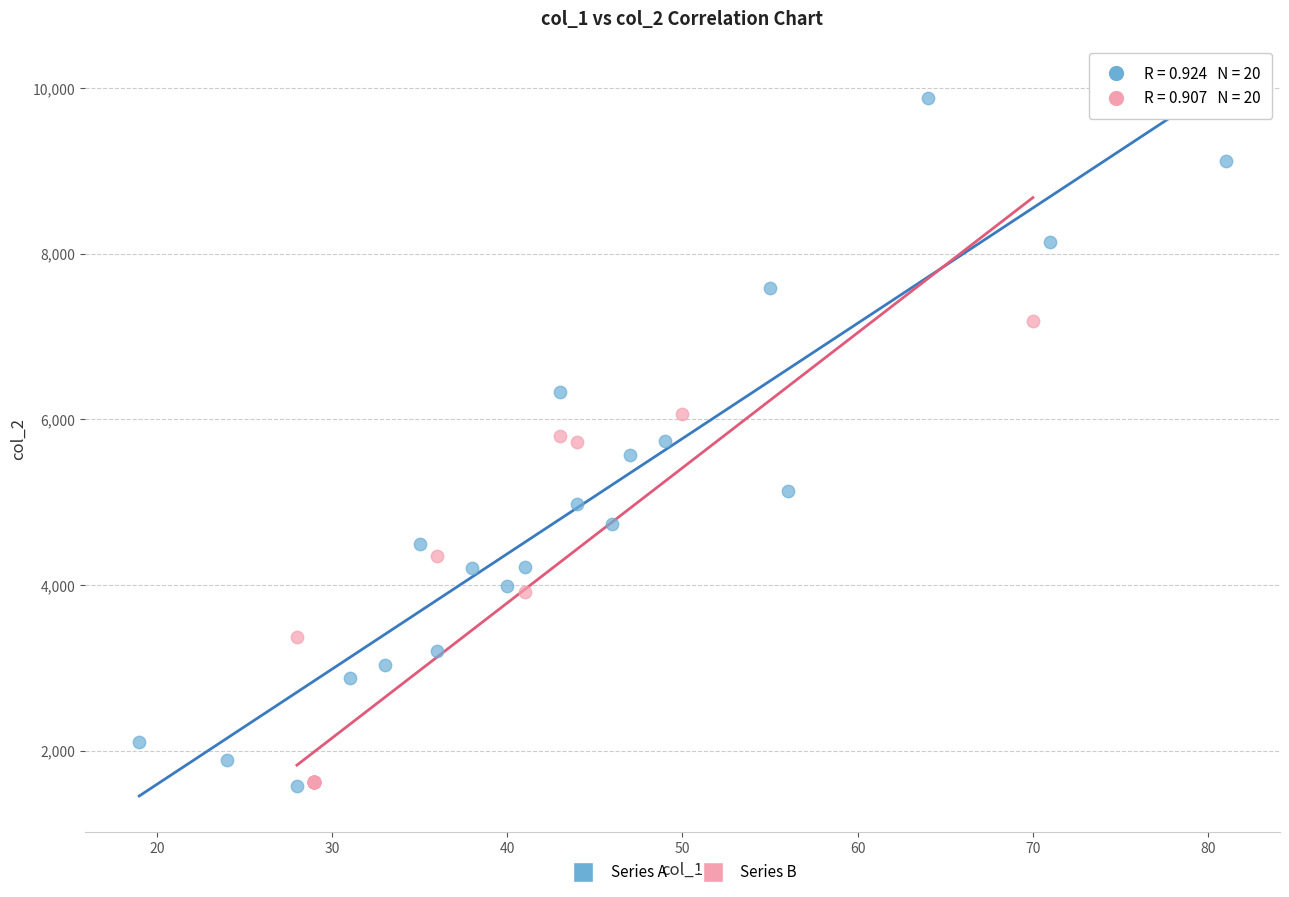

Which series contains the highest Y value?

Series A